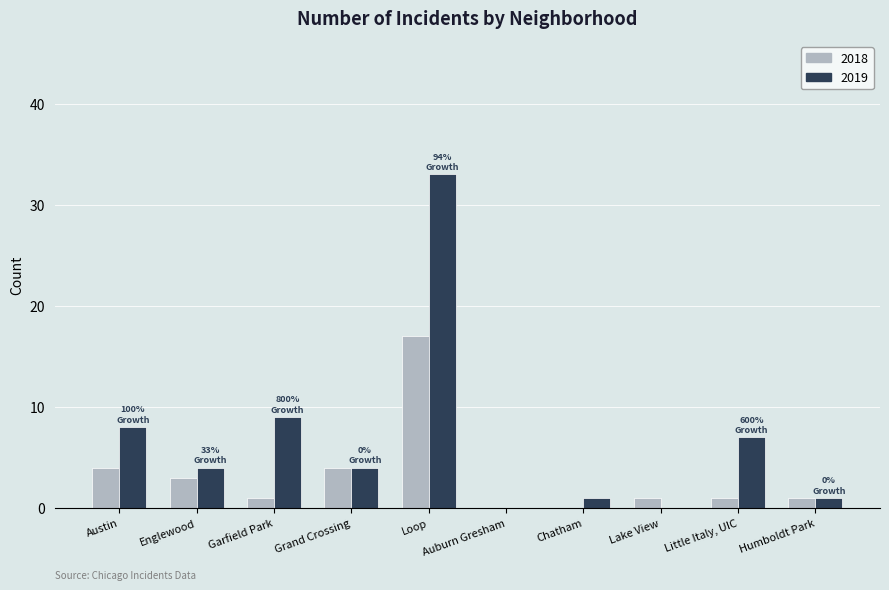

True or false: 2018 has a value of 3 at Englewood.

True